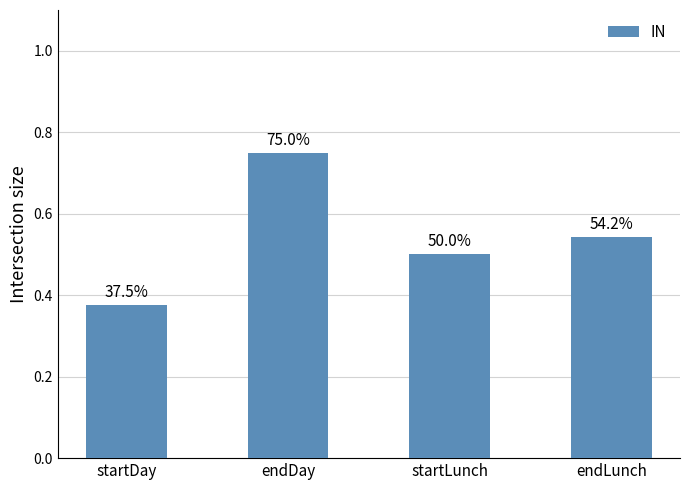

Does the chart contain any negative values?

No